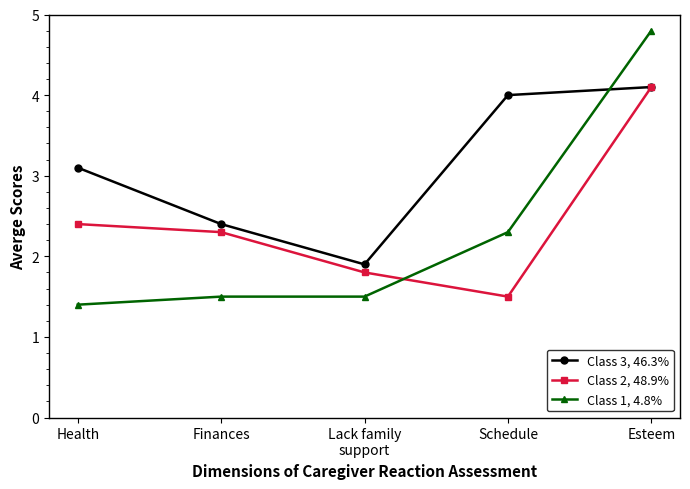

Reading right to left, transcribe all the data shown in this chart.

Class 3, 46.3%: 4.1	4.0	1.9	2.4	3.1
Class 2, 48.9%: 4.1	1.5	1.8	2.3	2.4
Class 1, 4.8%: 4.8	2.3	1.5	1.5	1.4